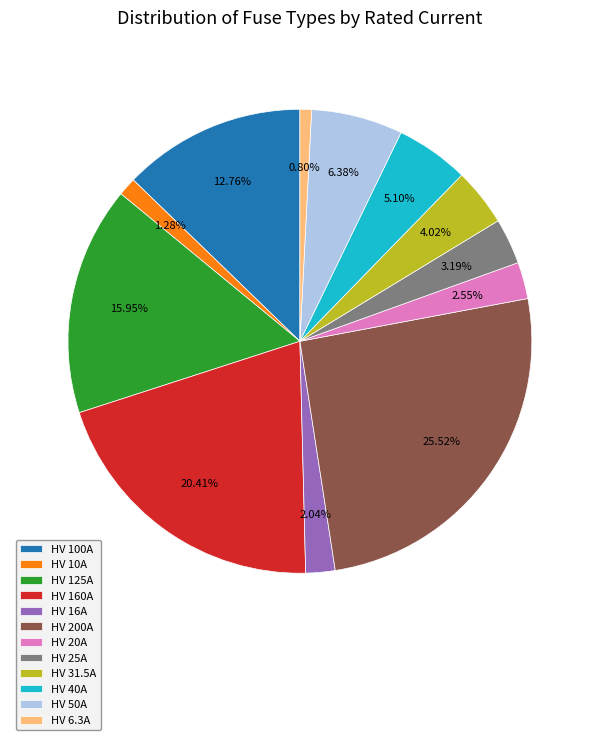

Is there a majority slice in this chart?

No